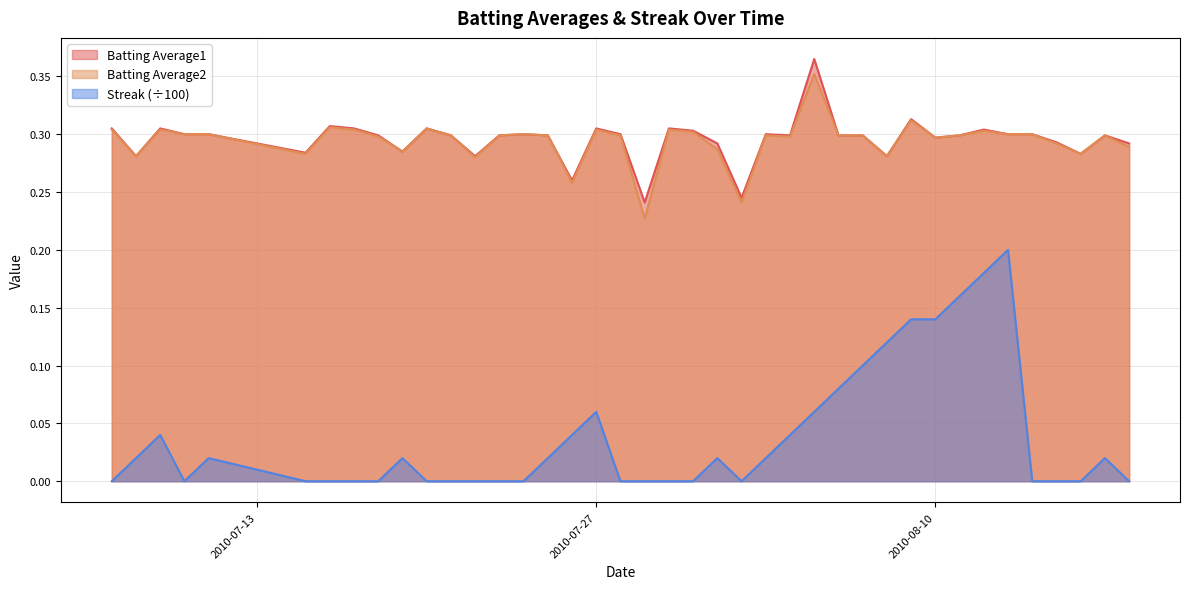

Is the value of Streak at 2010-08-14 greater than the value of Batting Average2 at 2010-07-09?

No